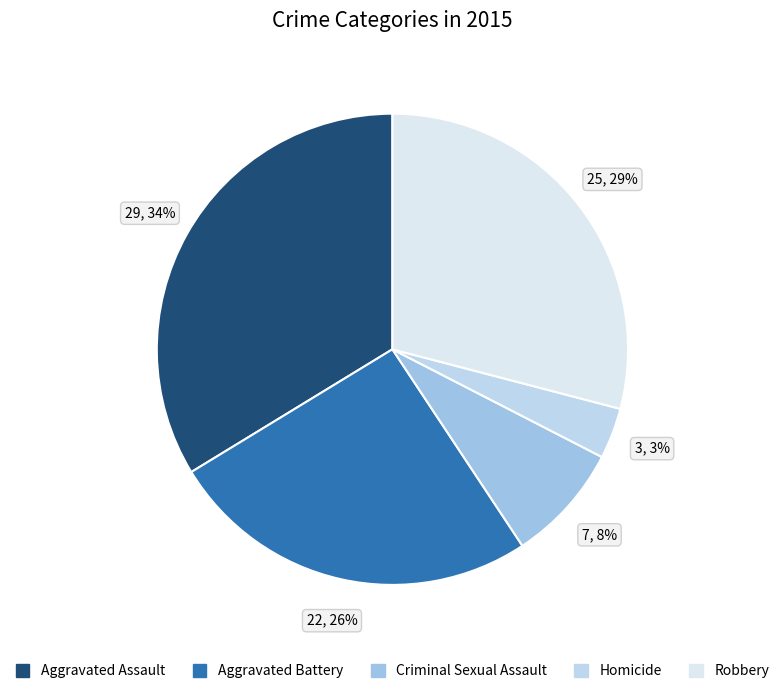

Rank the categories by value from lowest to highest.

Homicide, Criminal Sexual Assault, Aggravated Battery, Robbery, Aggravated Assault